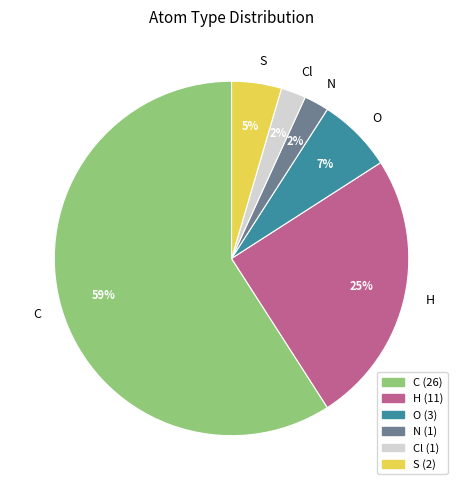

To the nearest percent, what is the combined percentage of H and Cl?

27%